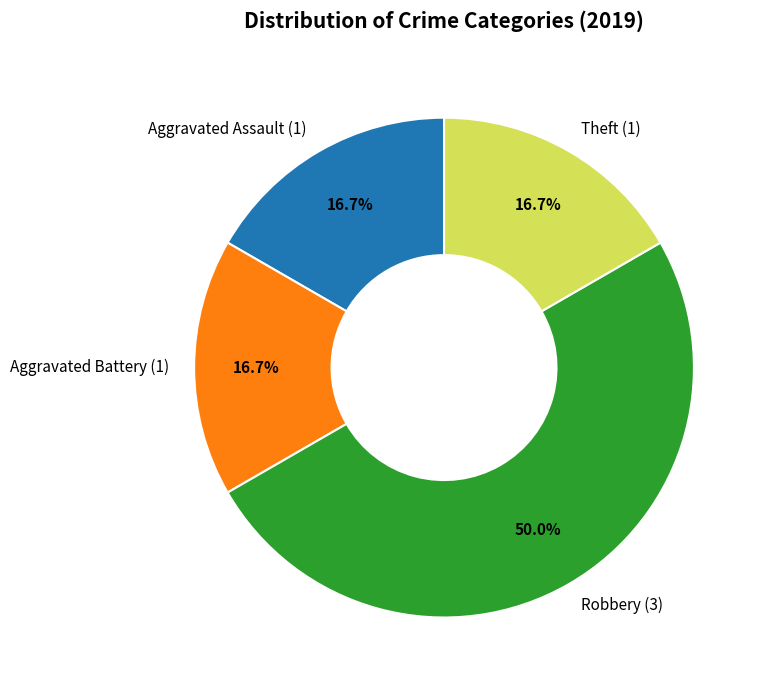

To the nearest percent, what percentage of the pie is Robbery?

50%